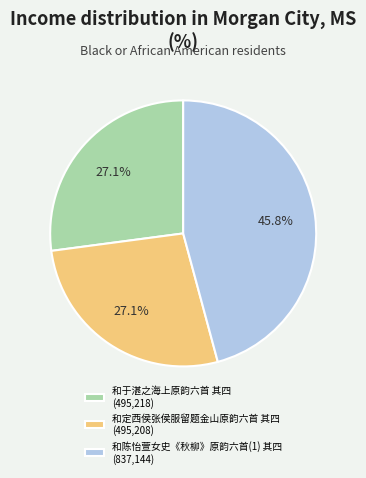

How many slices are in this pie chart?

3